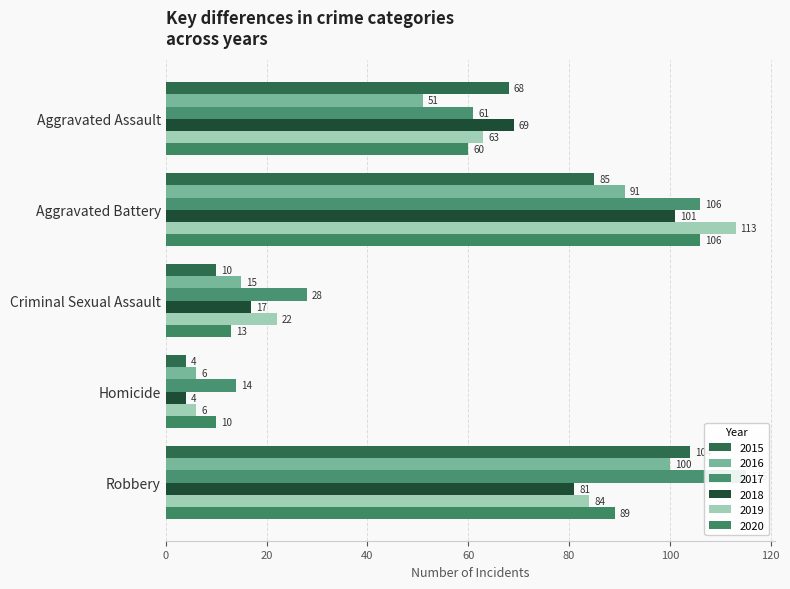

How many bars are there in each group?

6